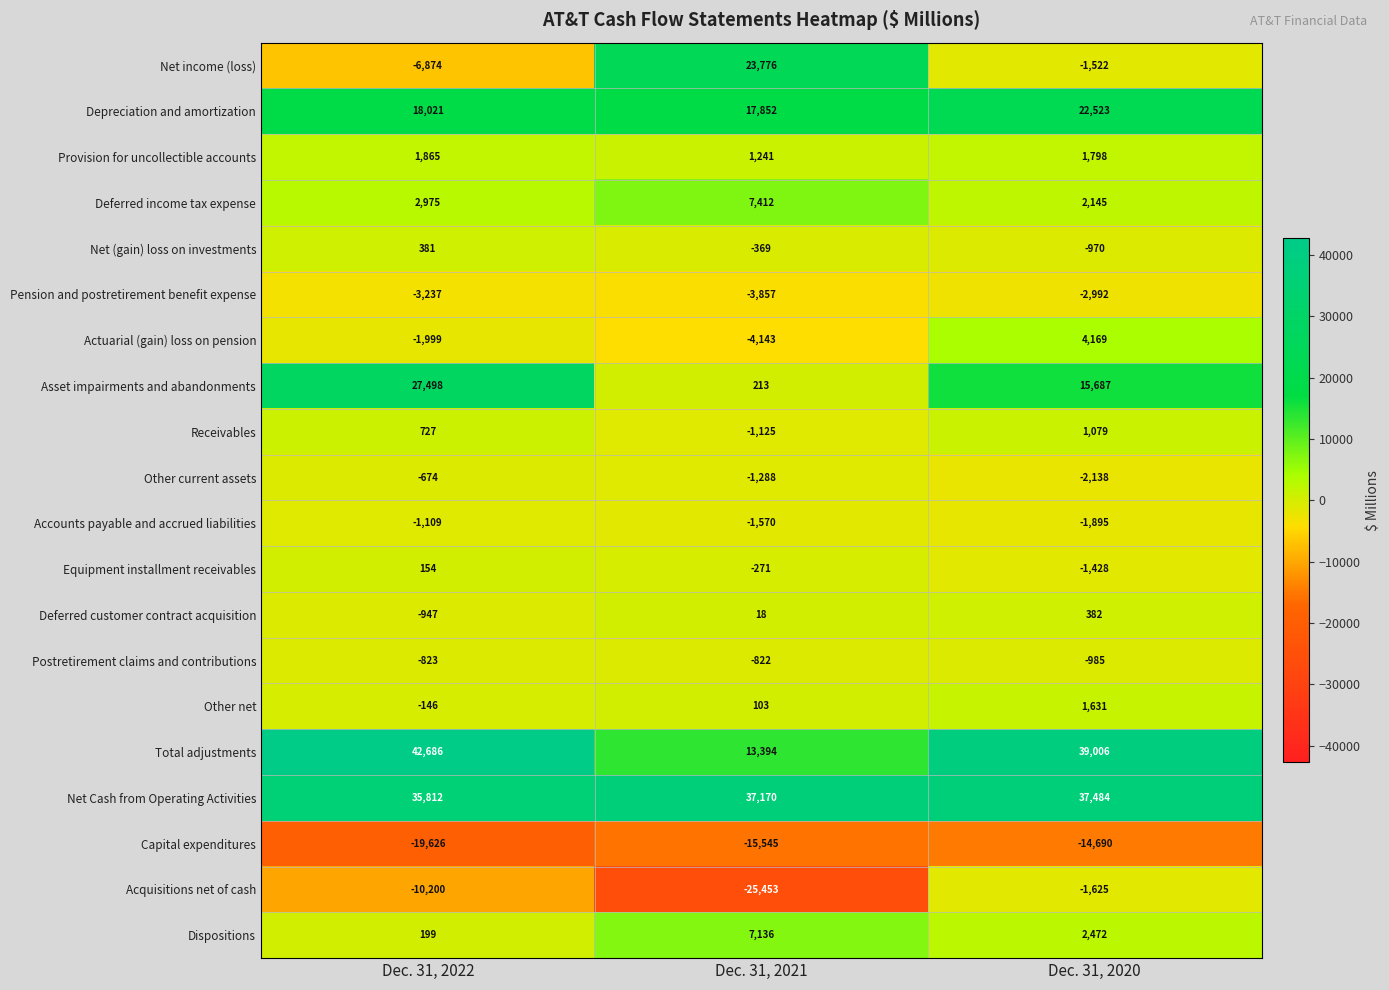

At which category is the sum across all series the highest?

Dec. 31, 2020